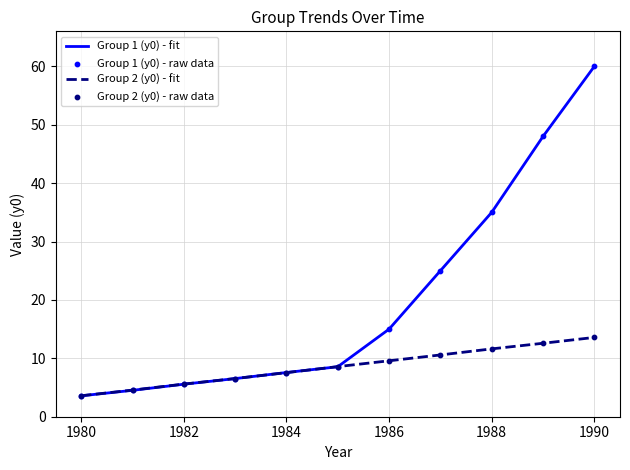

What is the minimum value for Group 1 (y0) - fit?

3.6